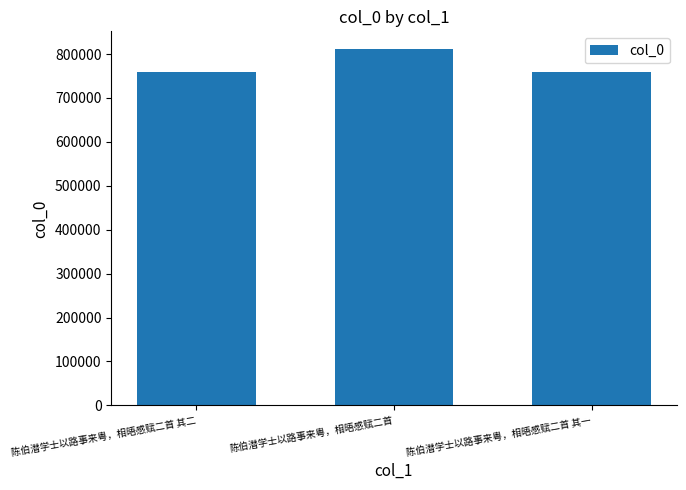

True or false: the data shows 760099 at 陈伯潜学士以路事来粤，相晤感赋二首 其二.

True